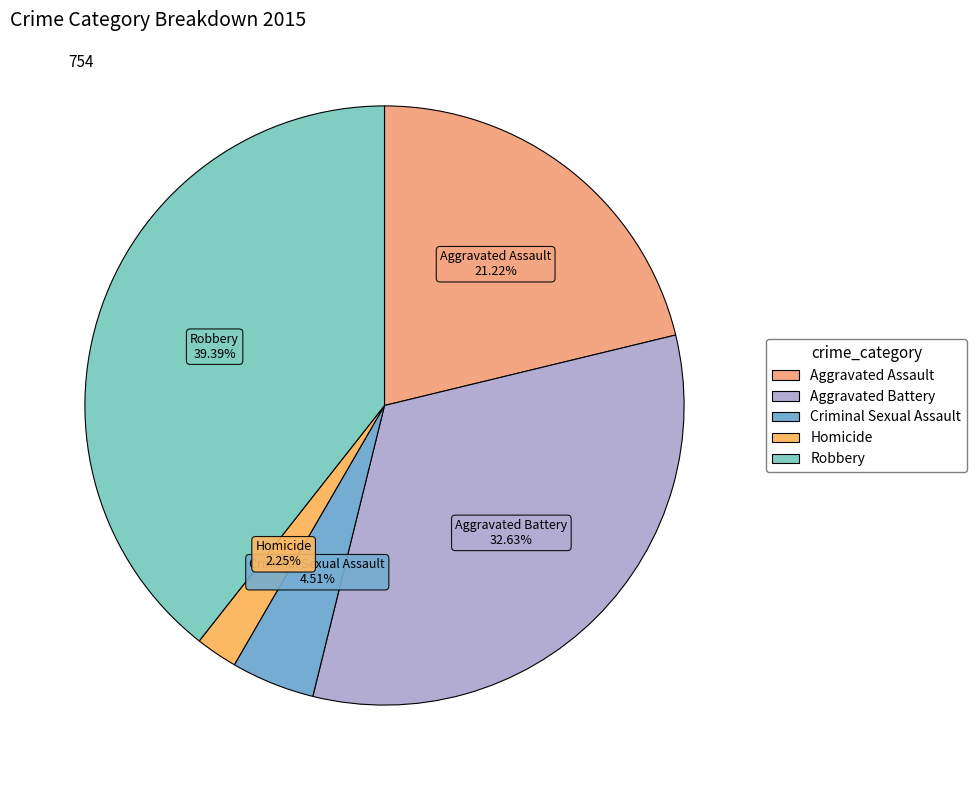

Is there a majority slice in this chart?

No